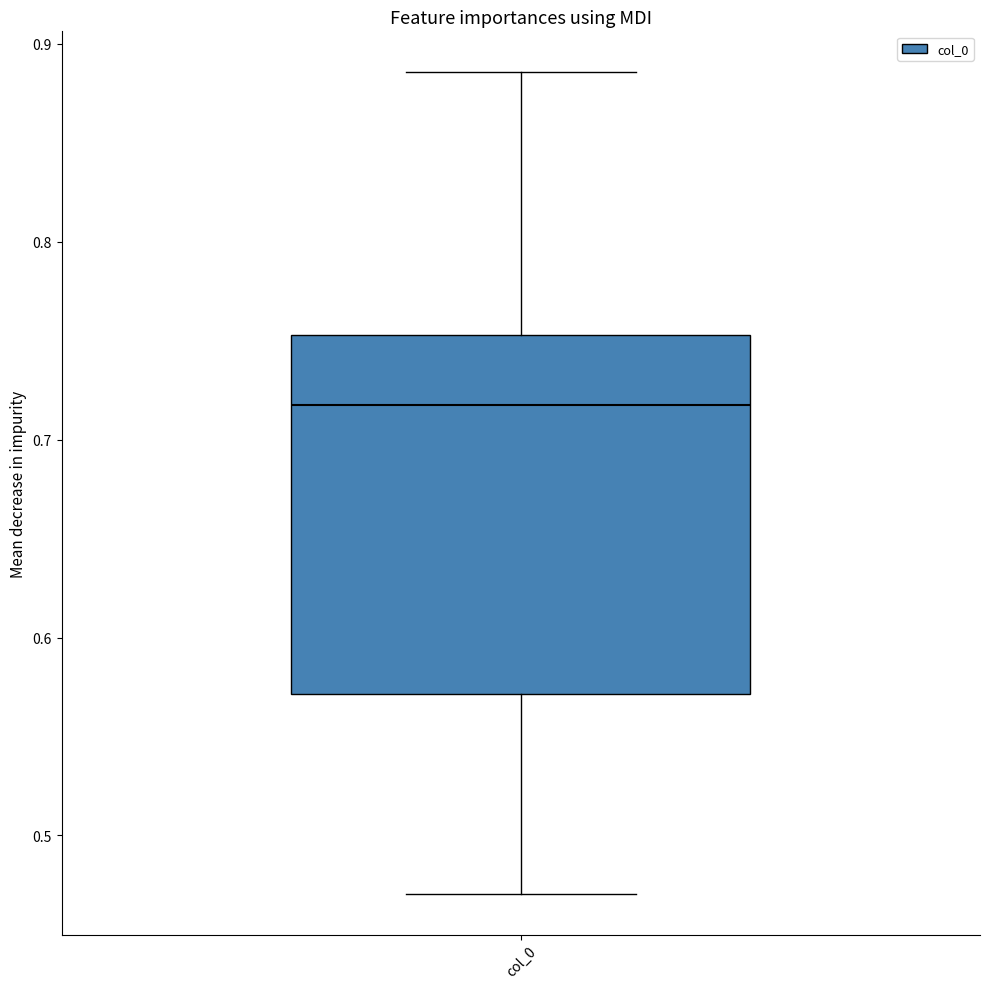

Read this box plot against the y-axis: the position of the median line, the range covered by the box, and the ends of both whiskers. The values are not printed on the chart, so give them approximately, as read against the axis.

median 0.72, box 0.57 to 0.75, whiskers 0.47 to 0.89